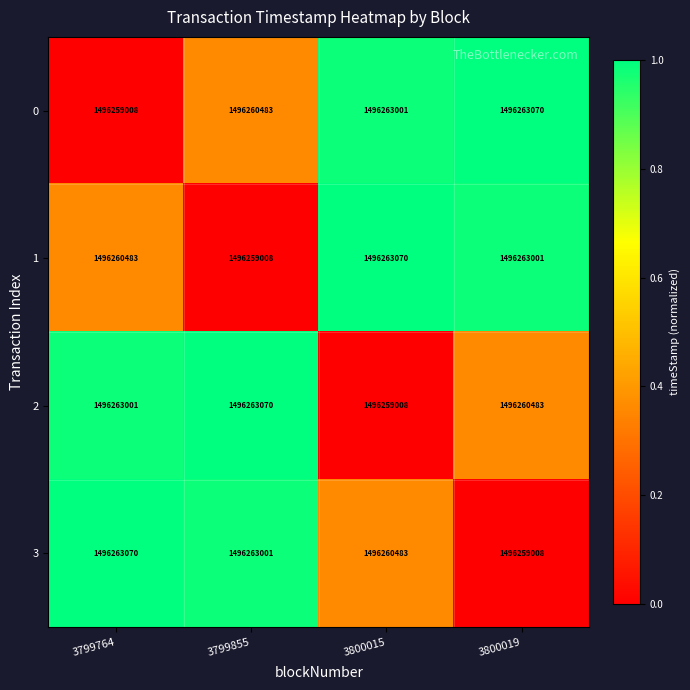

Count the number of data series in this chart.

4